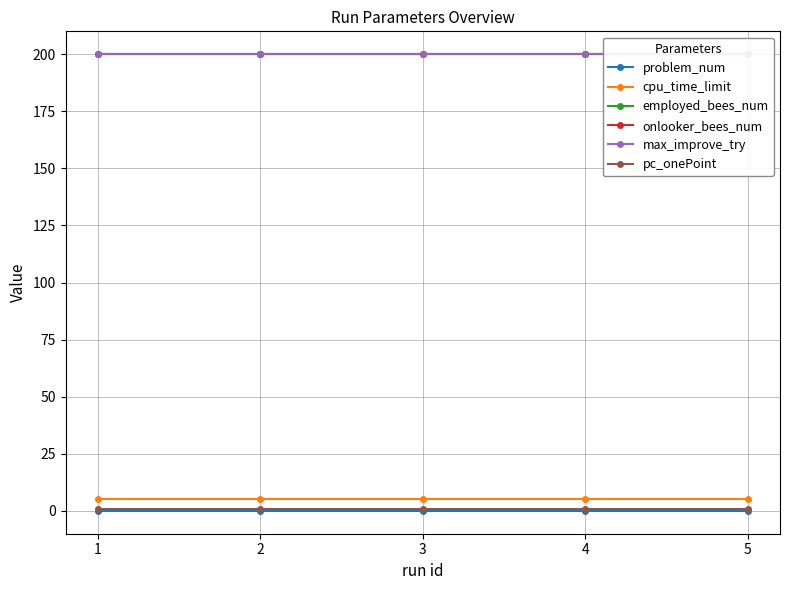

What is the total value across all series at 2?

605.7